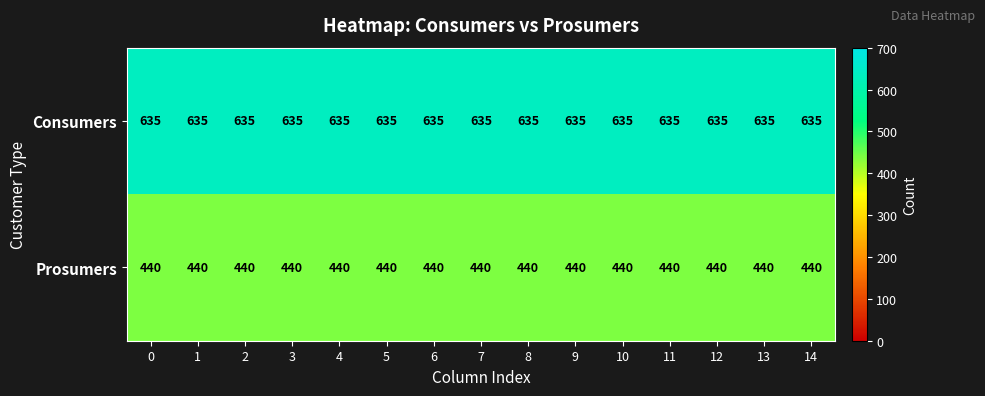

At how many categories does at least one series exceed 495?

15